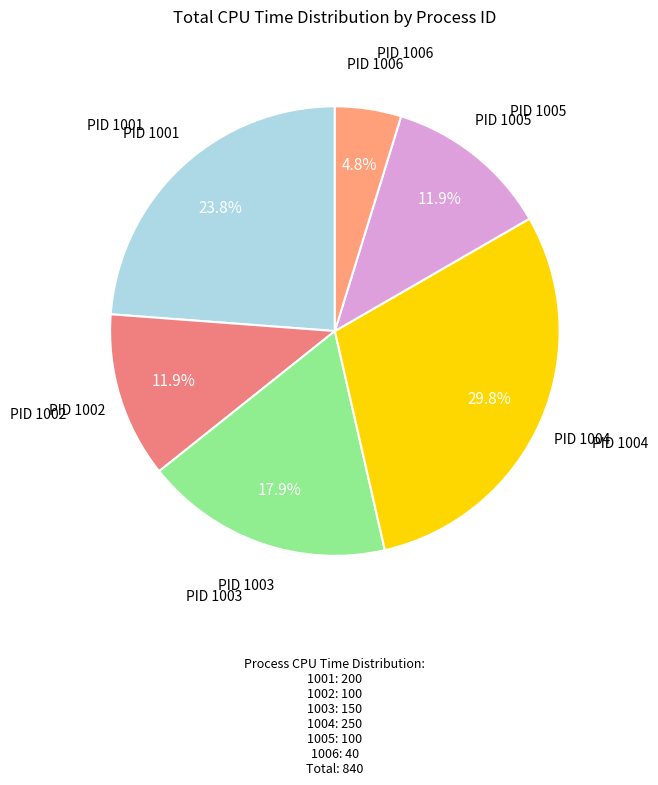

How many segments does this pie chart have?

6